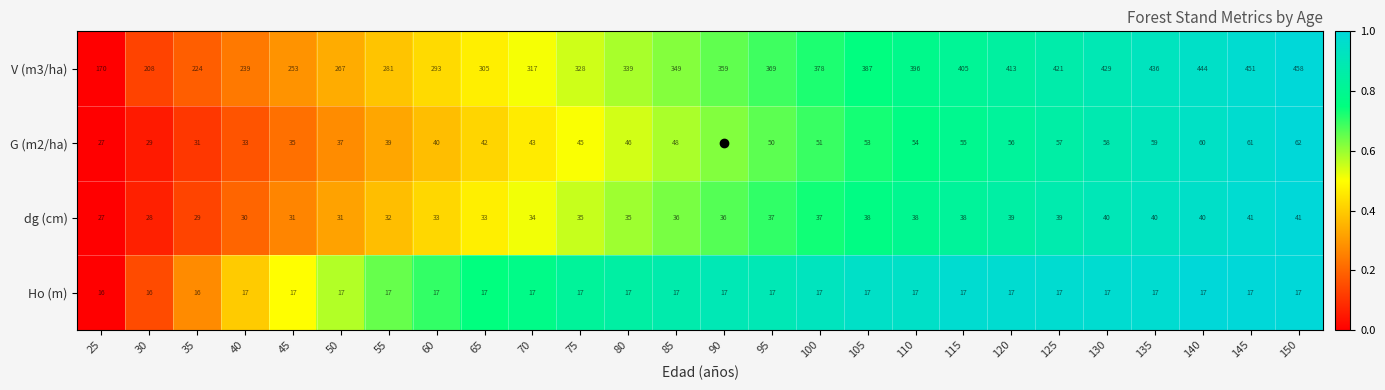

Count the number of data series in this chart.

4